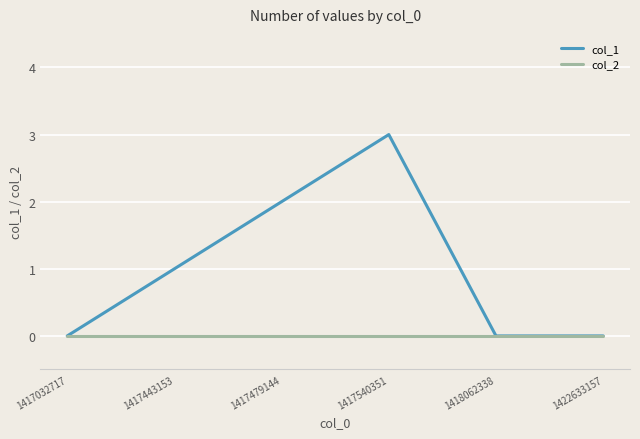

Does the chart have visible grid lines?

Yes